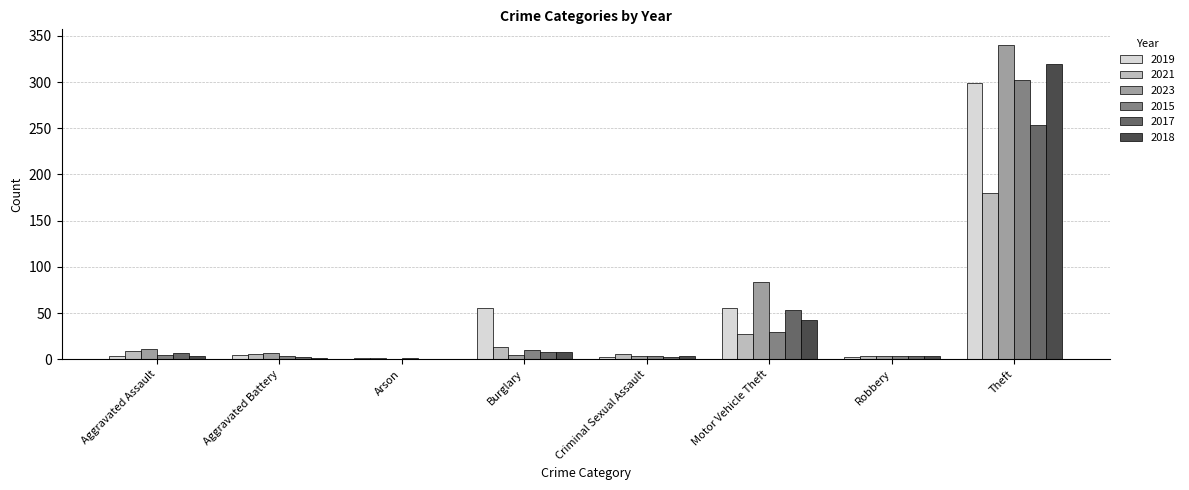

What is the sum of all 2019 values?

424